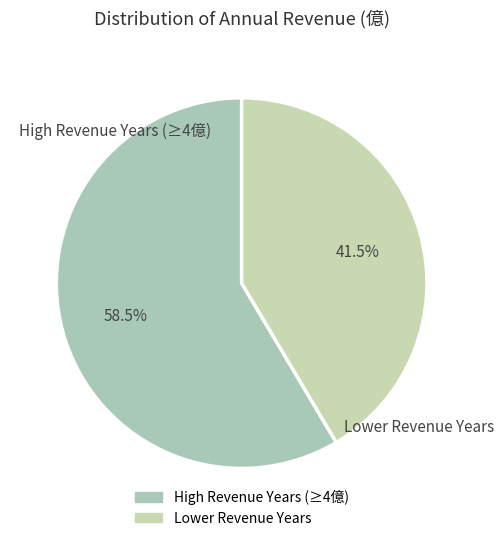

Is there a majority slice in this chart?

Yes